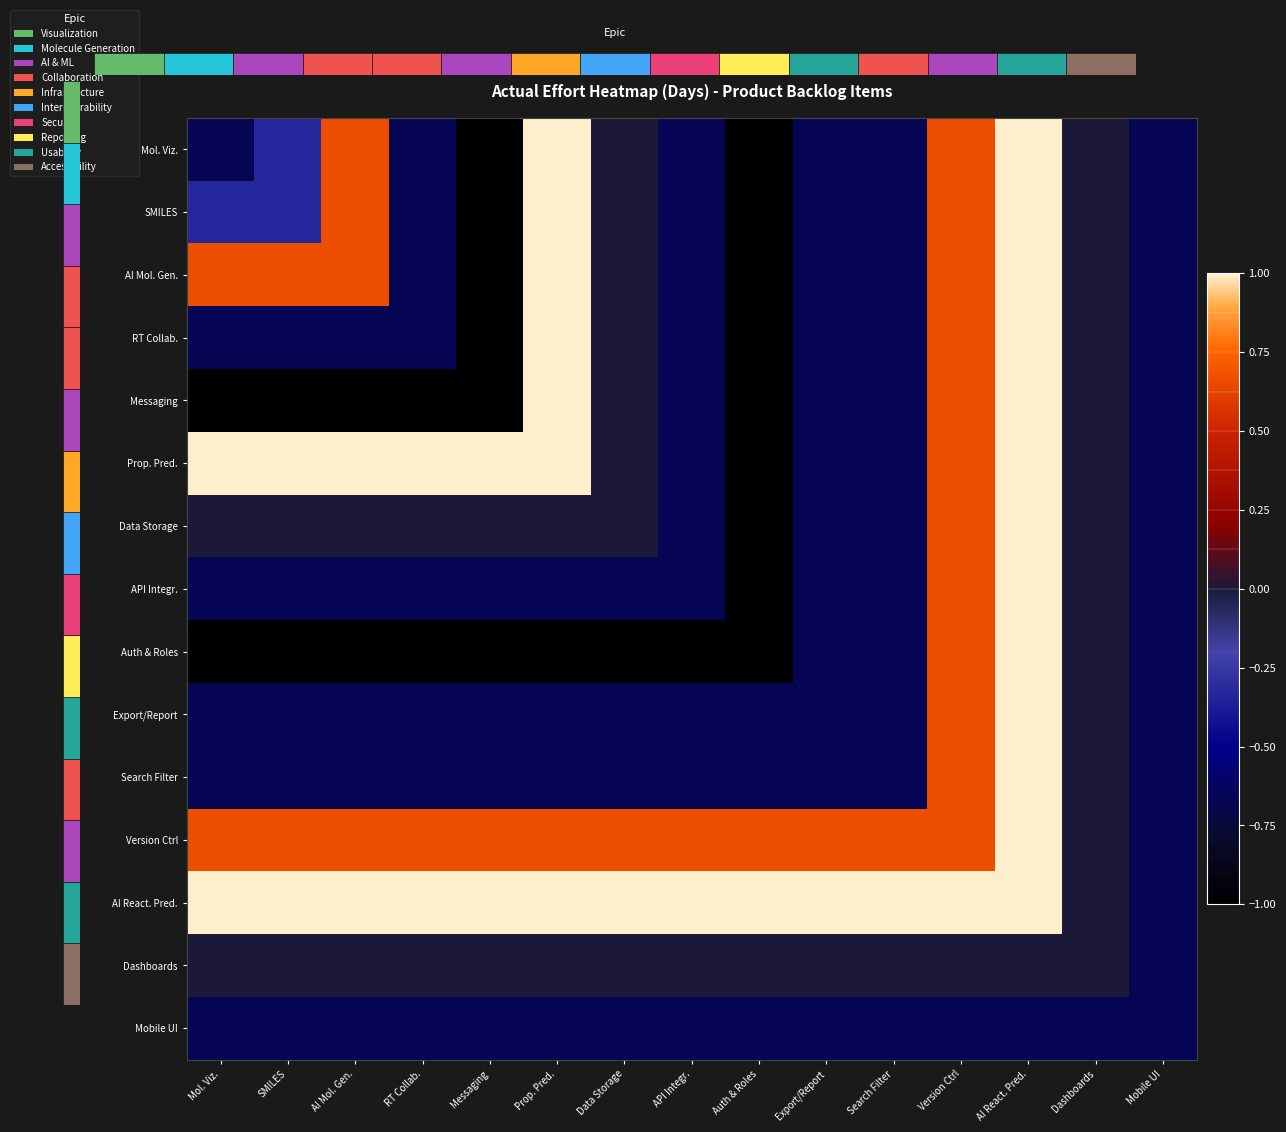

Is it true that Export/Report equals -0.3 at Messaging?

False